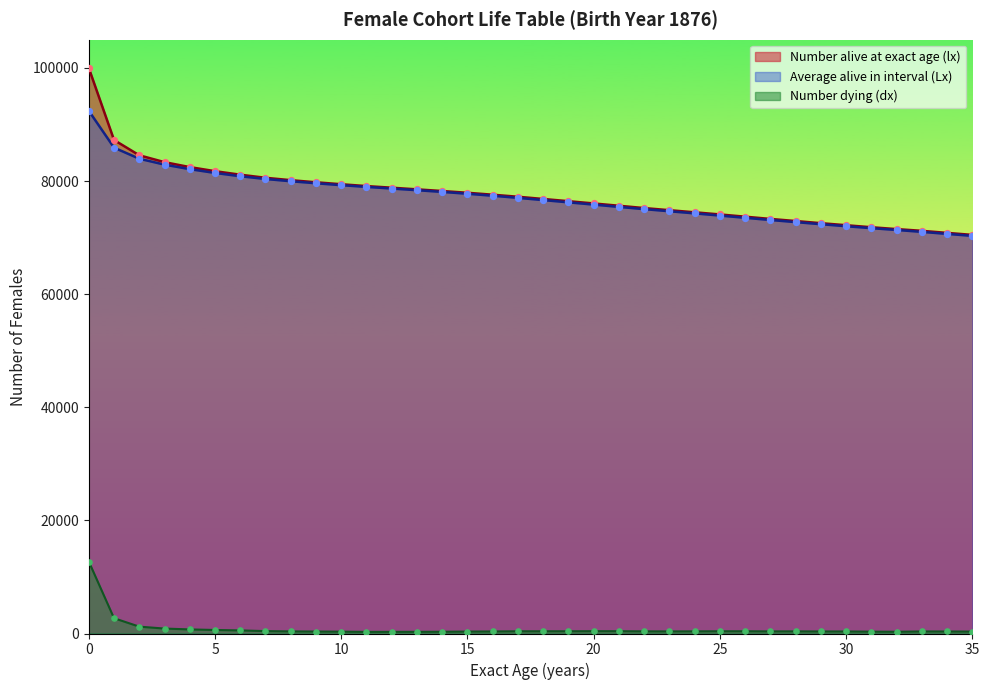

Which series reaches the maximum Y coordinate?

Number alive at exact age (lx)